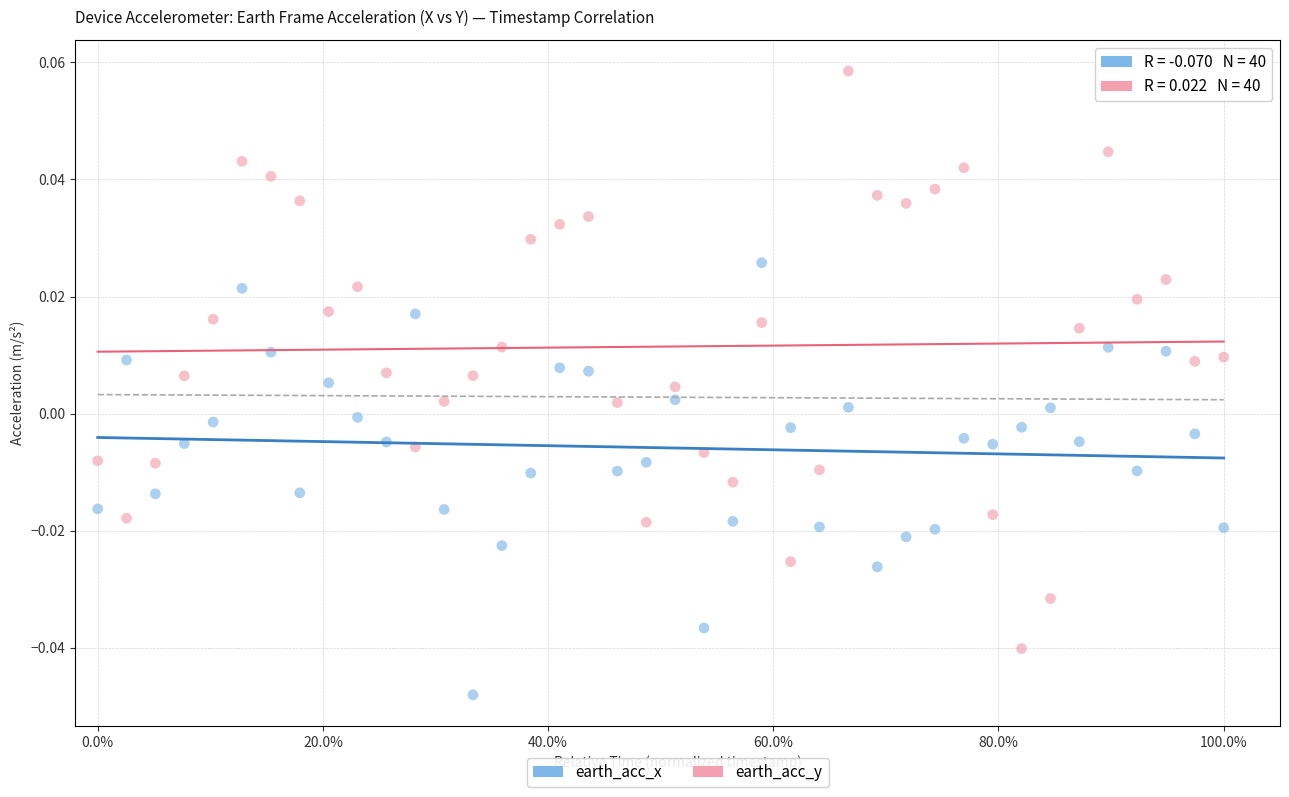

Which series contains the lowest Y value?

earth_acc_x